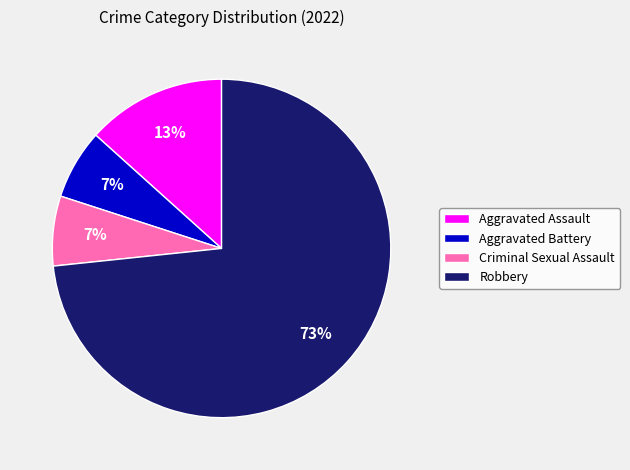

True or false: Aggravated Assault accounts for 27% of the total.

False